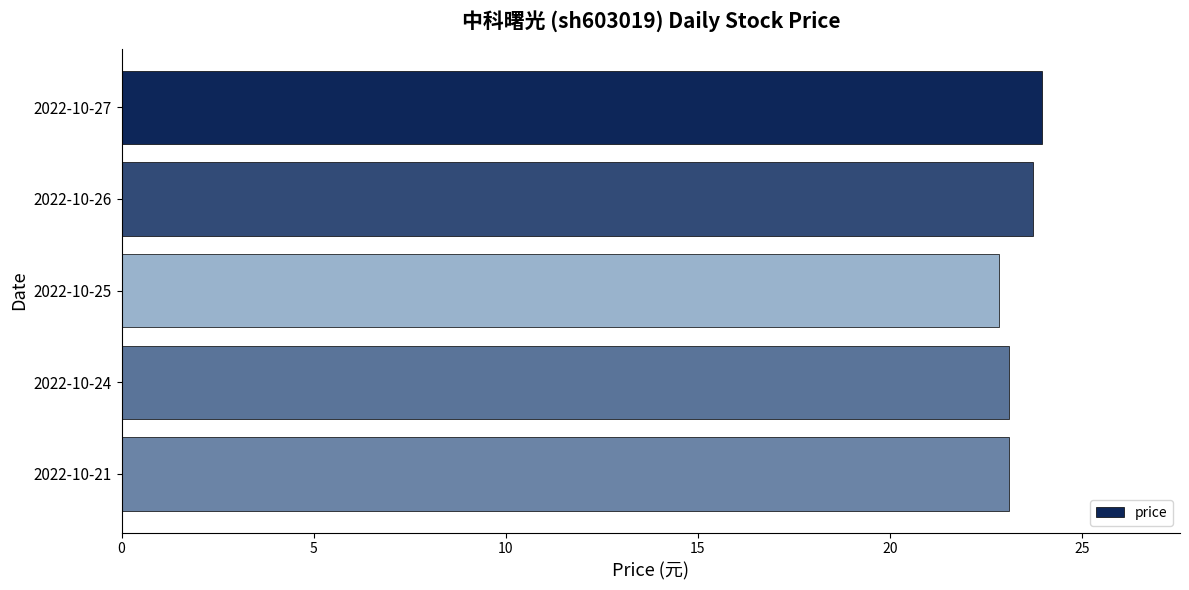

What is the change in value from 2022-10-27 to 2022-10-25?

-1.1